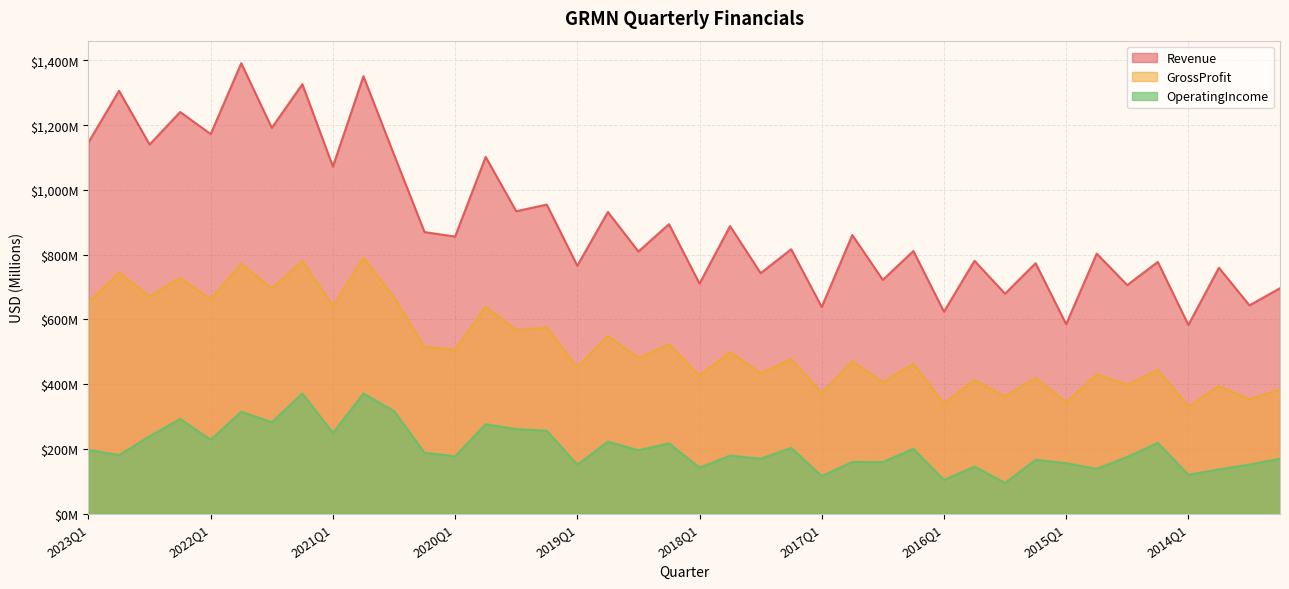

What is the highest value of the GrossProfit series?

791.0